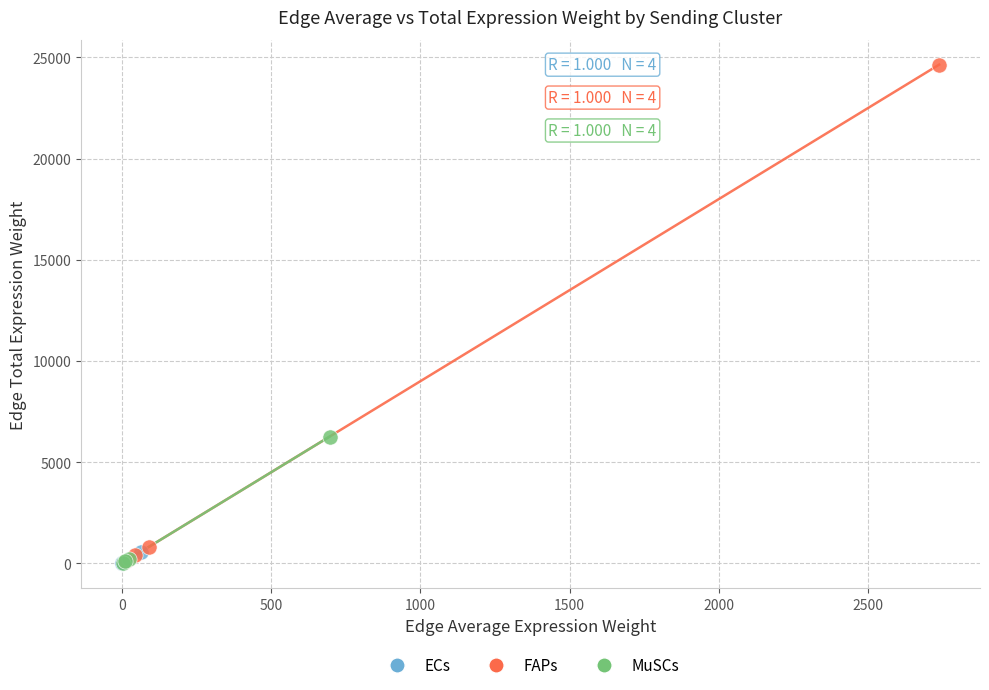

Which series contains the highest Y value?

FAPs